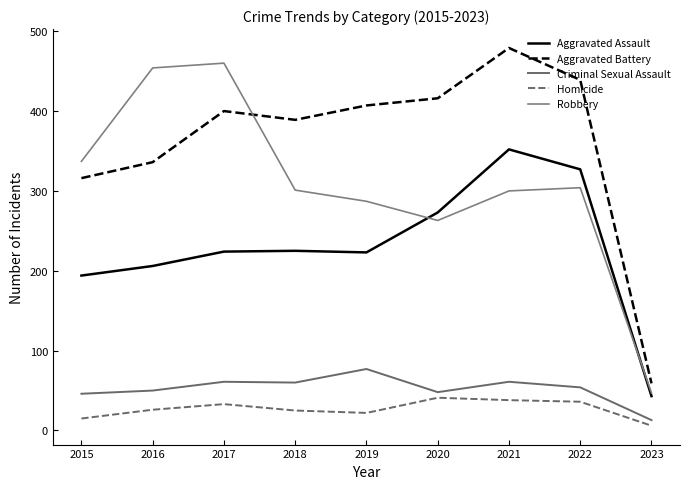

Which series has the largest range (max minus min)?

Aggravated Battery